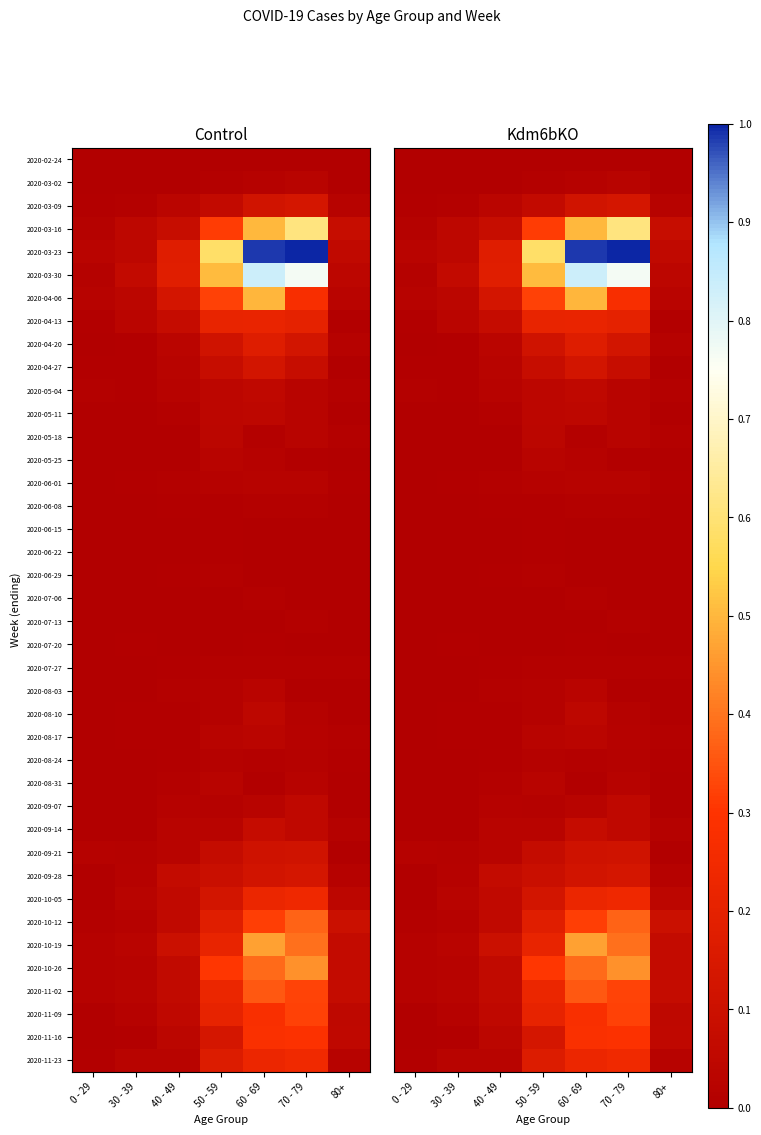

Rank the series at 0 - 29 from lowest to highest value.

2020-02-24, 2020-03-02, 2020-05-18, 2020-05-25, 2020-06-01, 2020-06-08, 2020-06-15, 2020-06-29, 2020-07-06, 2020-07-13, 2020-07-27, 2020-08-17, 2020-08-24, 2020-08-31, 2020-09-07, 2020-09-28, 2020-11-16, 2020-04-20, 2020-05-11, 2020-06-22, 2020-07-20, 2020-08-03, 2020-08-10, 2020-09-14, 2020-10-05, 2020-11-09, 2020-03-09, 2020-04-13, 2020-04-27, 2020-11-23, 2020-05-04, 2020-10-12, 2020-03-16, 2020-03-30, 2020-09-21, 2020-10-19, 2020-10-26, 2020-11-02, 2020-04-06, 2020-03-23